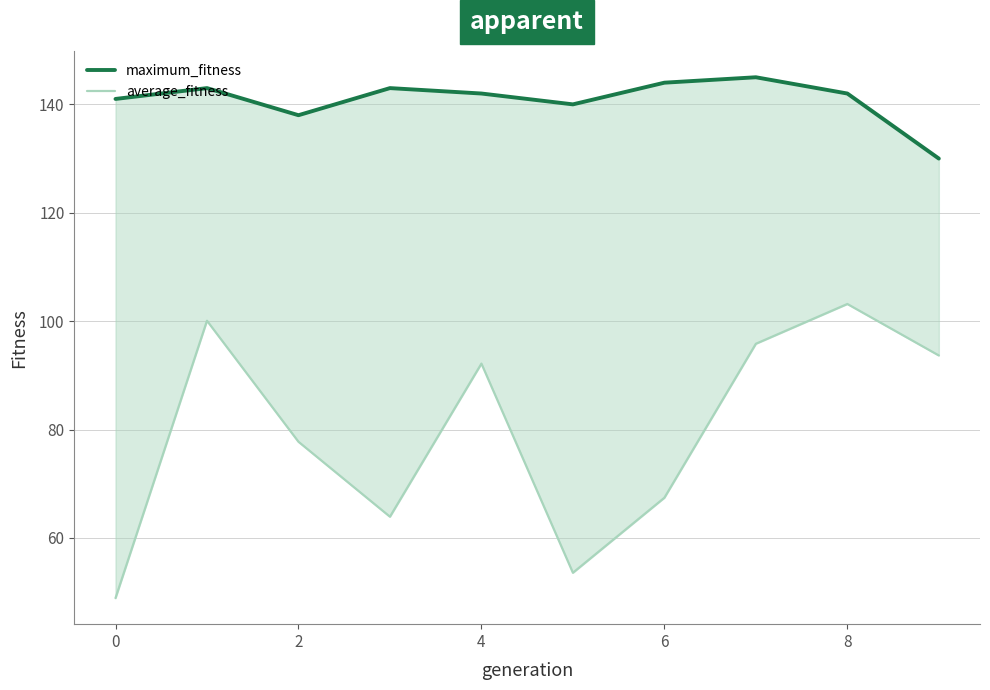

What is the difference between the maximum_fitness values at 9 and 7?

15.0